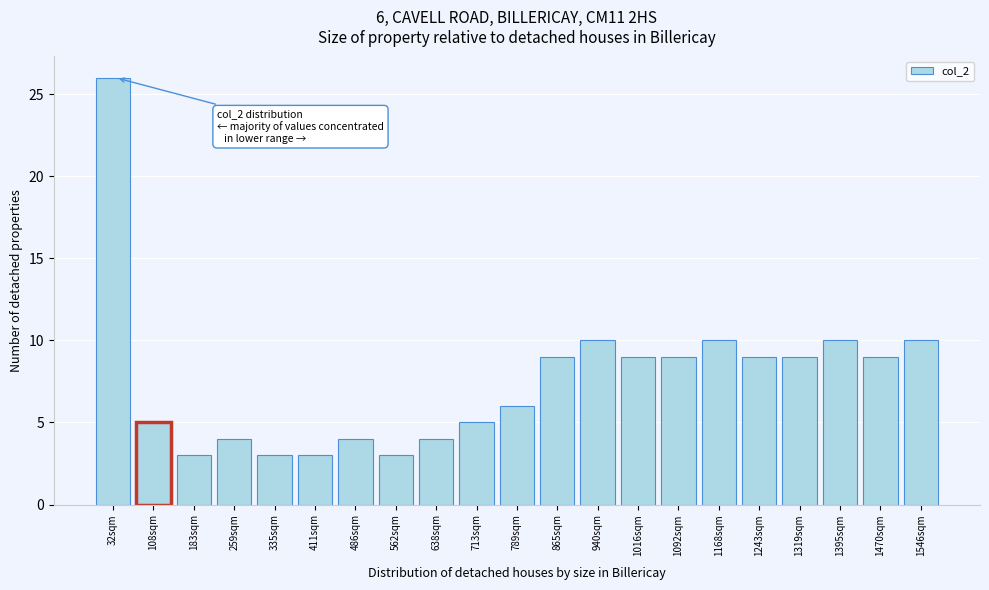

Reading left to right, list all the values displayed in this chart.

26	5	3	4	3	3	4	3	4	5	6	9	10	9	9	10	9	9	10	9	10